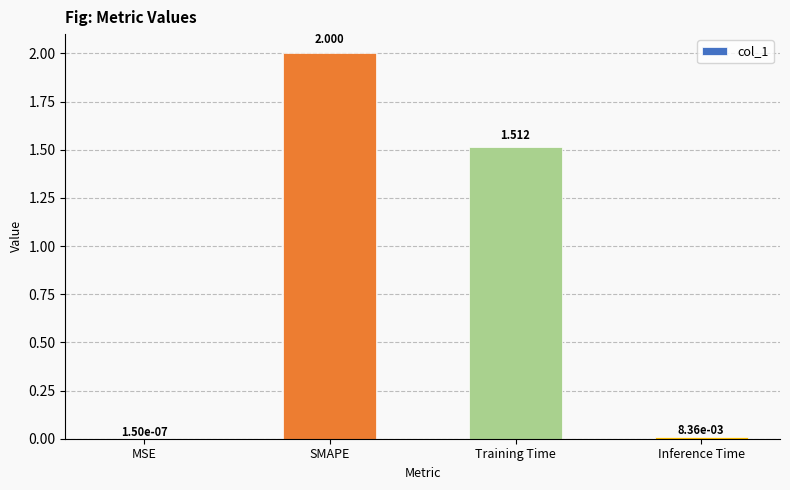

True or false: the data shows 2.2 at Training Time.

False